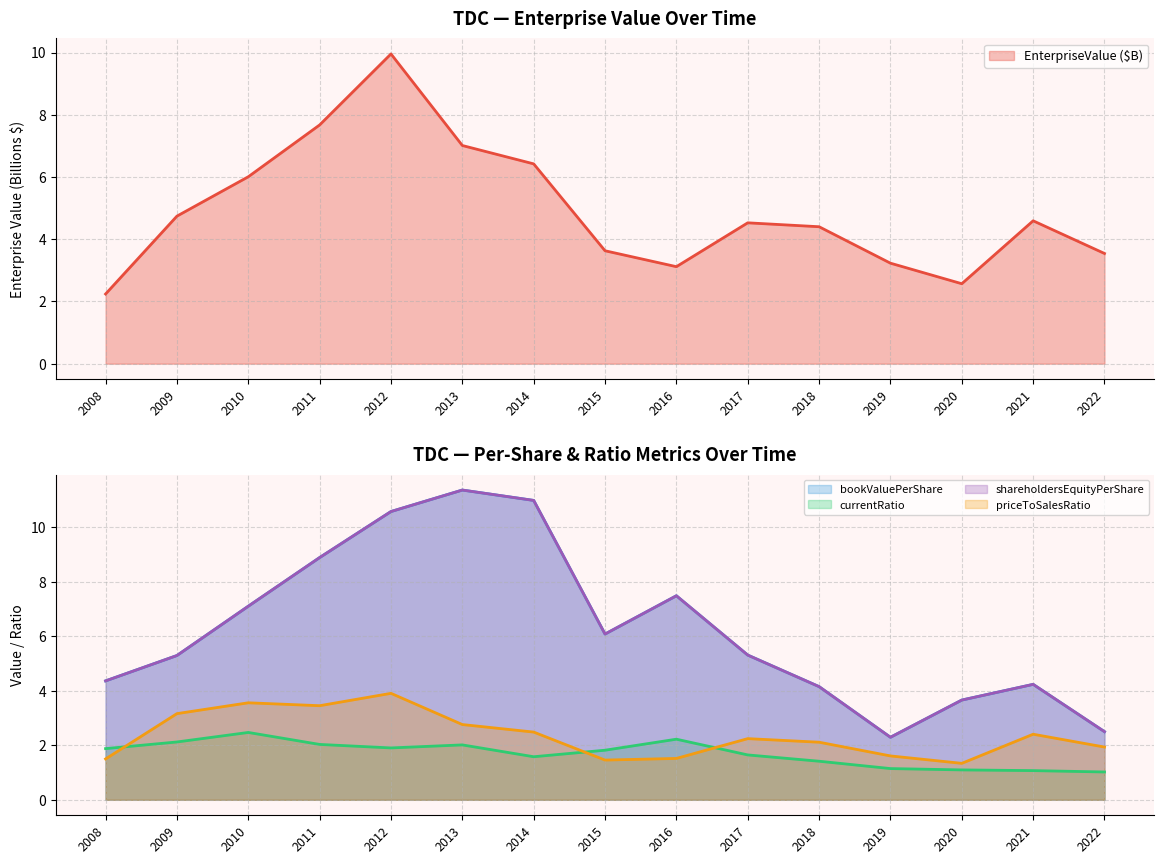

Which series has the widest spread of values?

bookValuePerShare